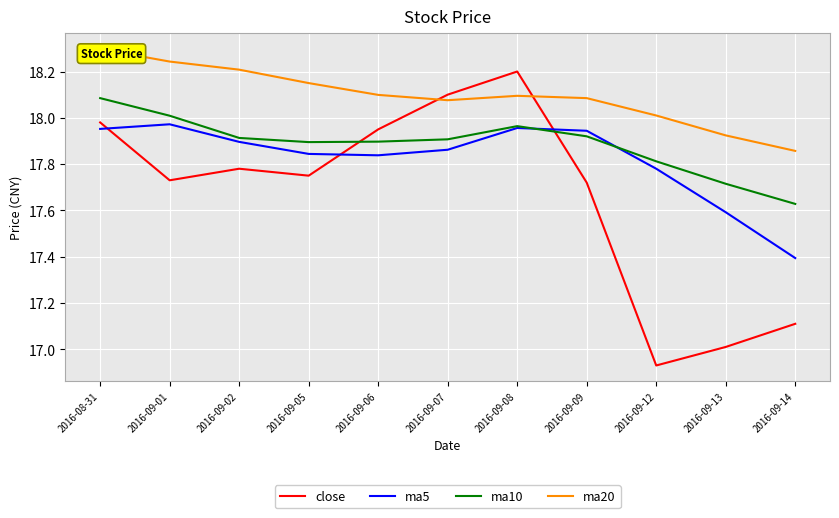

Where does the close series first go above 17?

2016-08-31